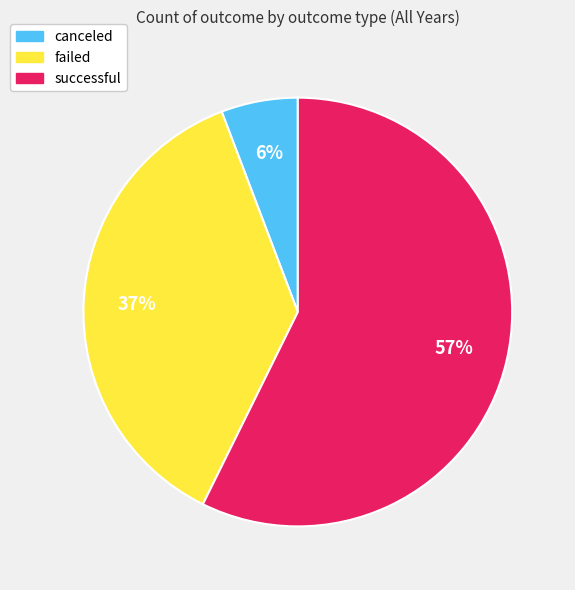

Is it true that canceled is 19% of the pie?

False